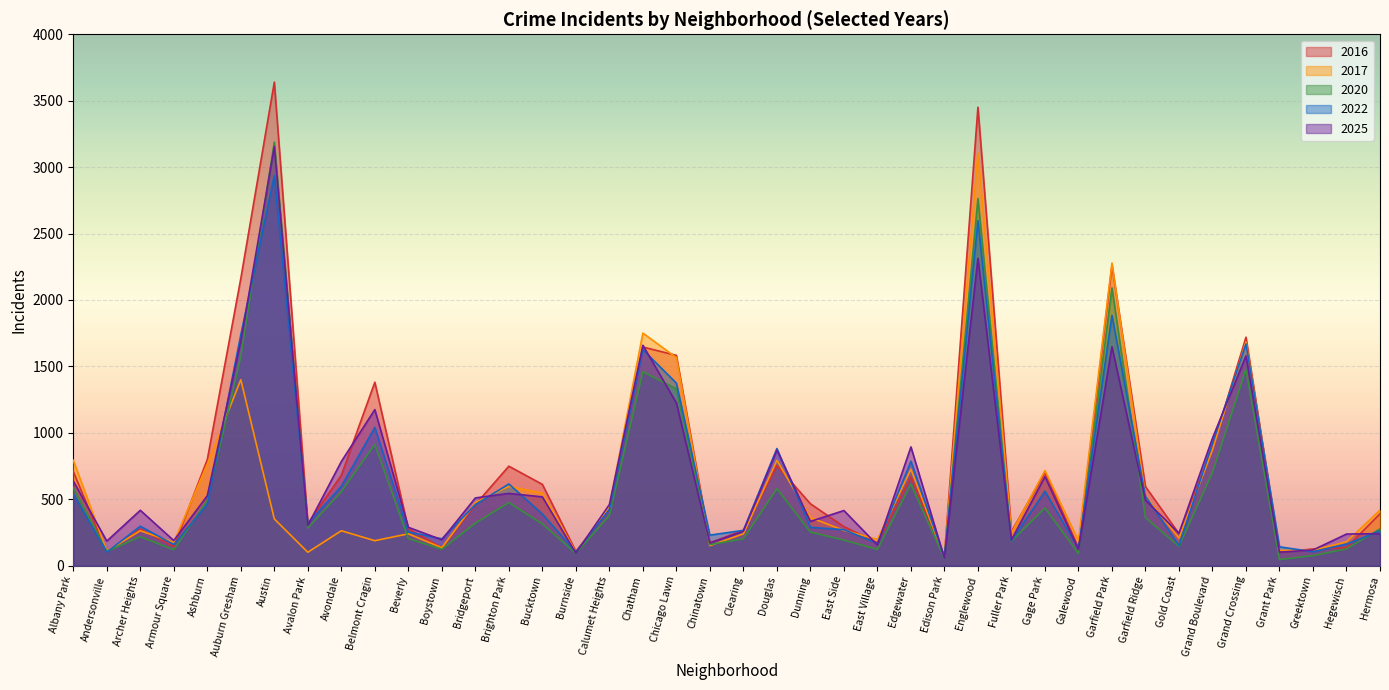

True or false: 2017 has a value of 325 at Belmont Cragin.

False